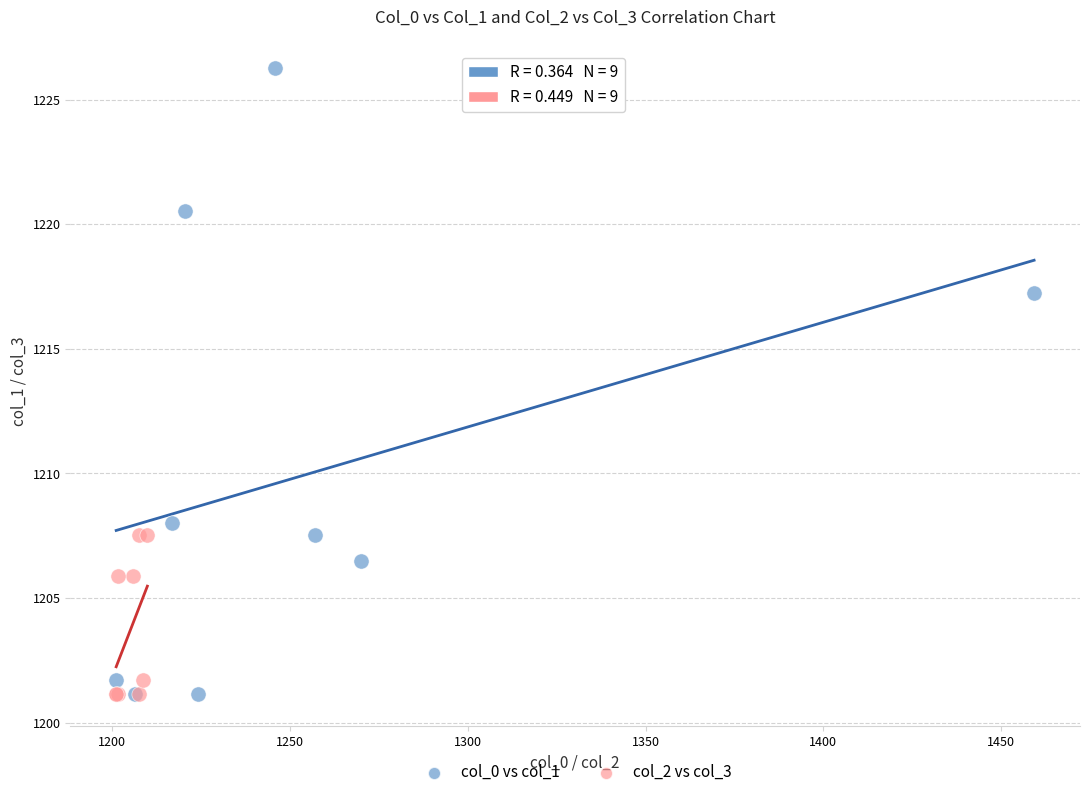

Which series has the largest Y range (max minus min)?

col_0 vs col_1